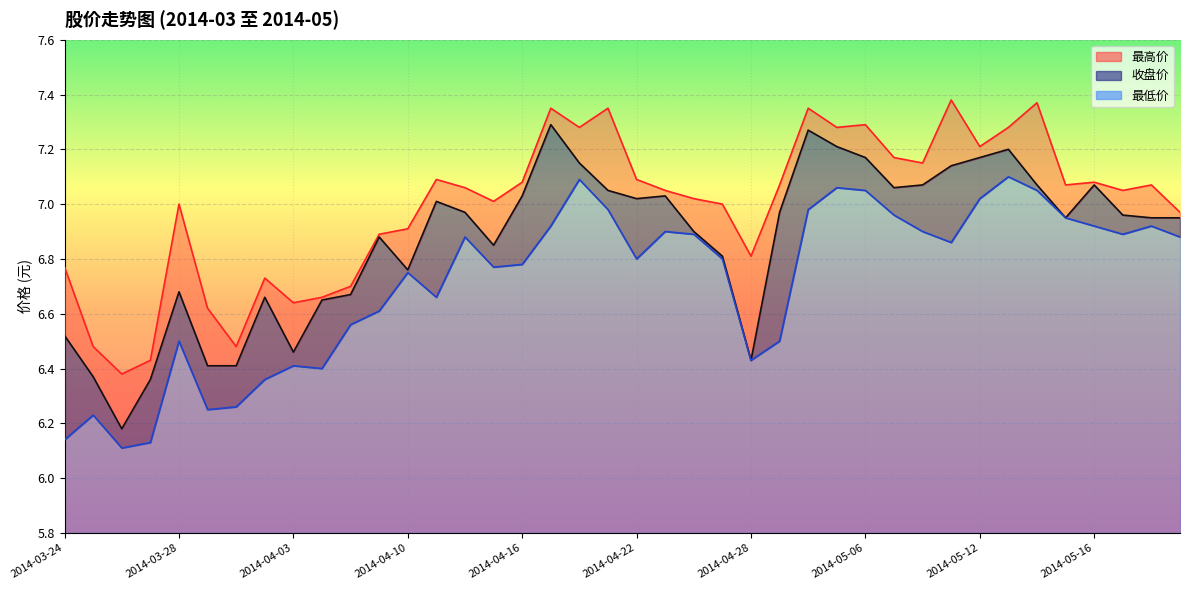

True or false: 收盘价 has more than 2 interior local peaks.

True